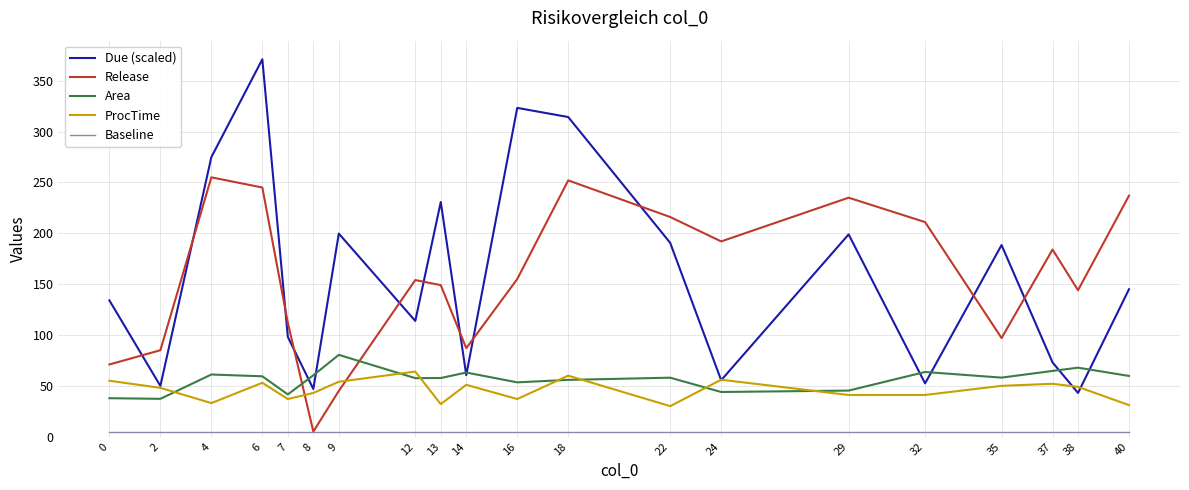

What is the highest value of the ProcTime series?

64.0